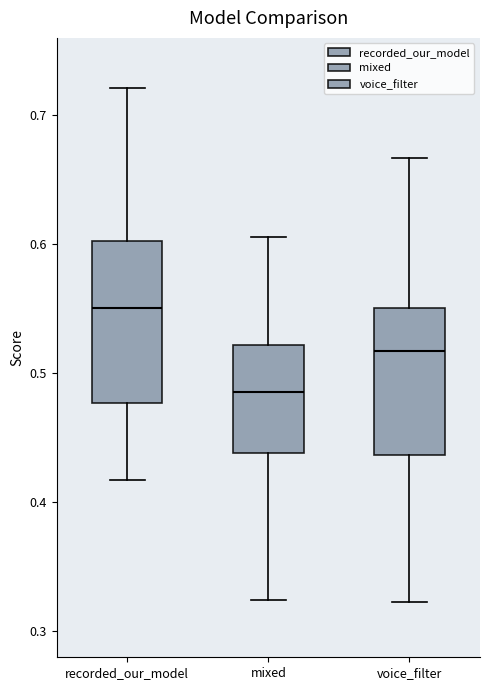

Where does the lower whisker of the box for mixed end on the y-axis? The values are not printed on the chart, so give them approximately, as read against the axis.

0.32